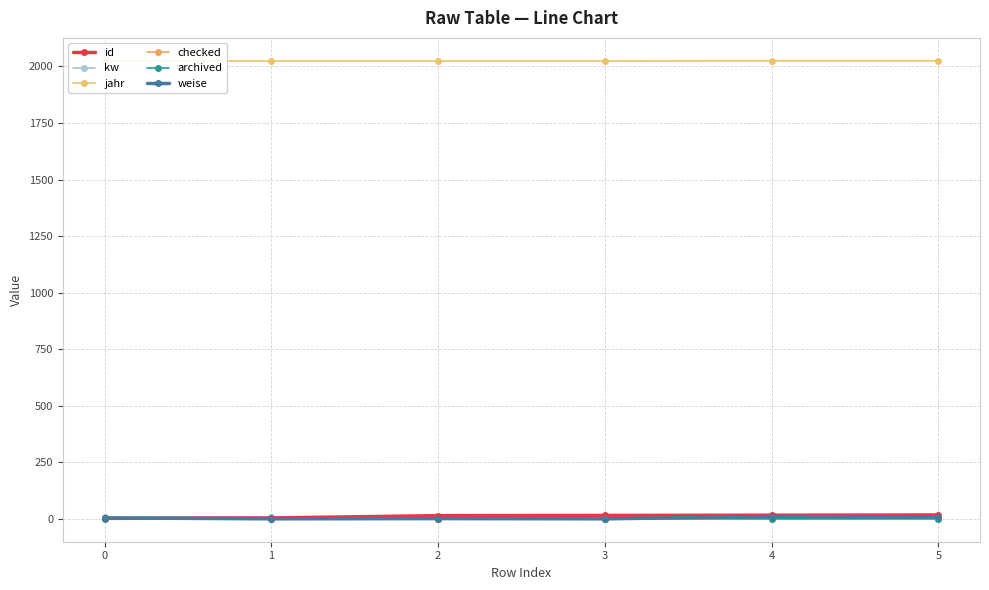

At 5, list the series in order from largest to smallest.

jahr, id, weise, kw, checked, archived